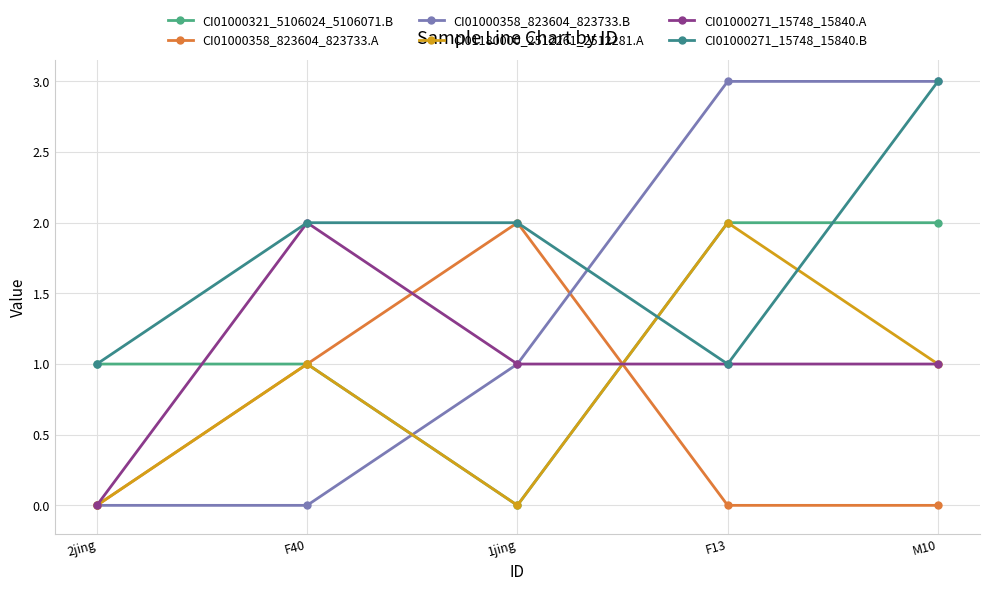

What position from the left is F40?

2